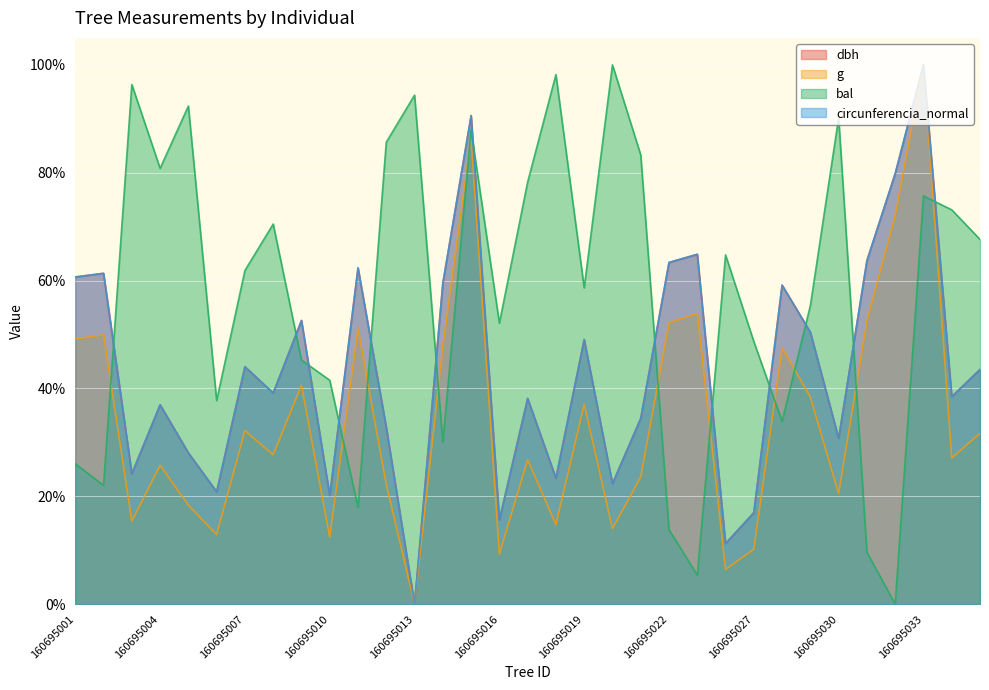

What is the spread (max minus min) of values at 160695011?

44.4